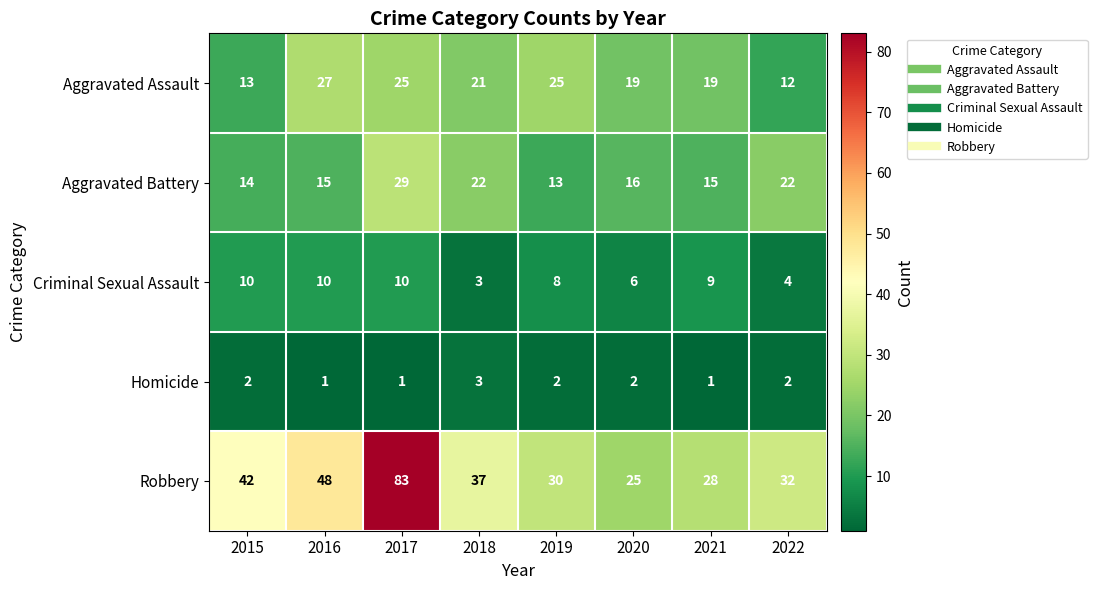

At 2020, list the series in order from smallest to largest.

Homicide, Criminal Sexual Assault, Aggravated Battery, Aggravated Assault, Robbery